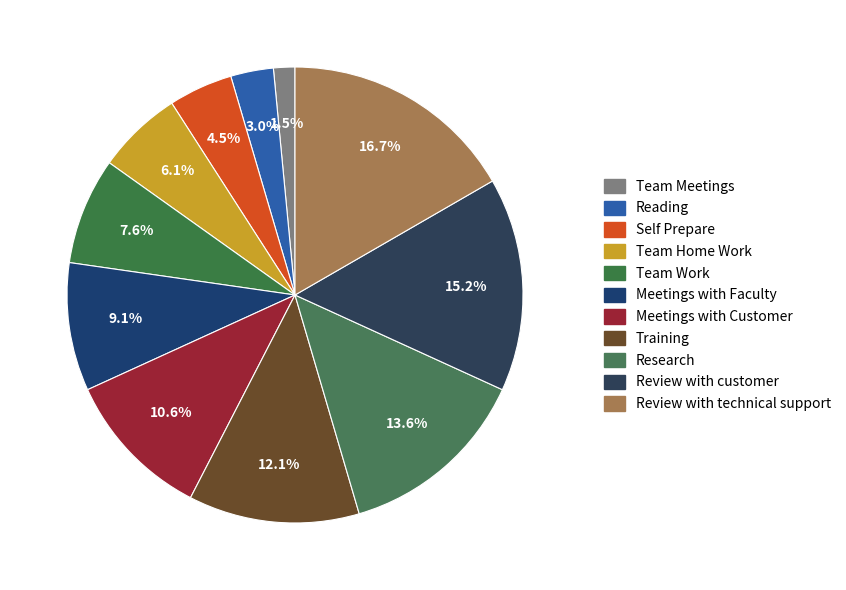

Rank the categories by value from lowest to highest.

Team Meetings, Reading, Self Prepare, Team Home Work, Team Work, Meetings with Faculty, Meetings with Customer, Training, Research, Review with customer, Review with technical support